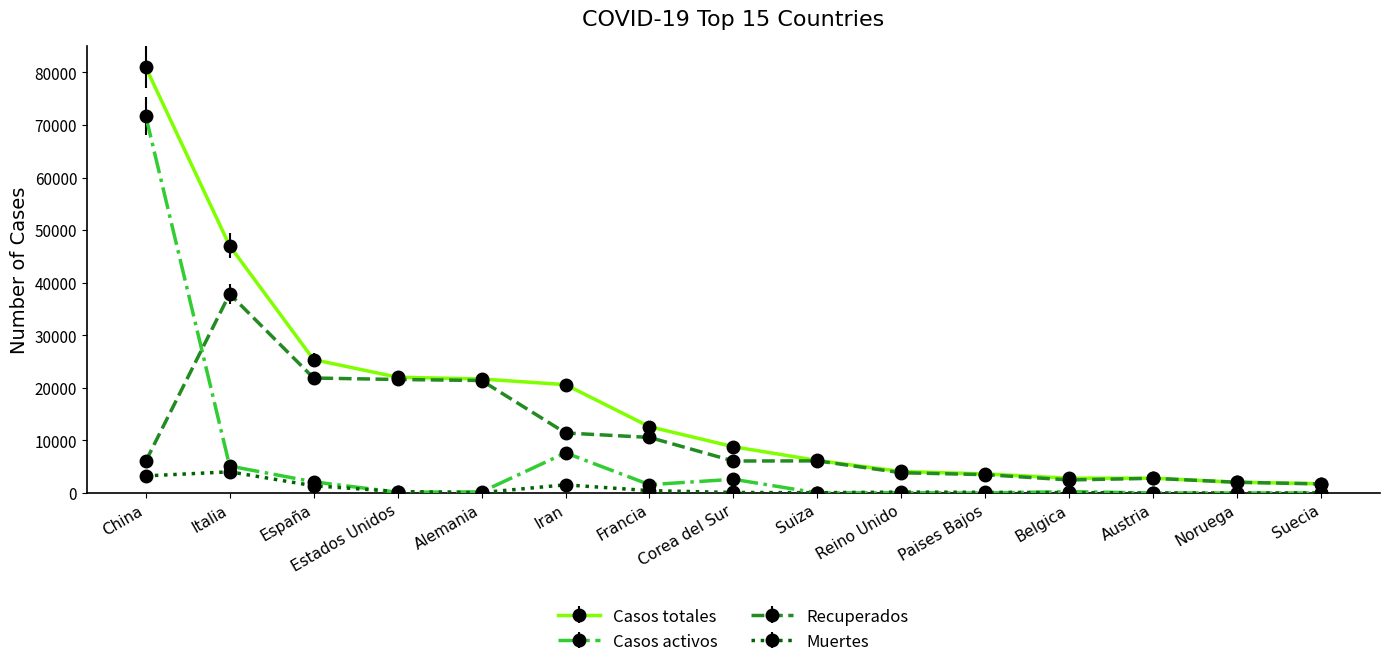

In Muertes, how many points are lower than both neighbors (excluding endpoints)?

3